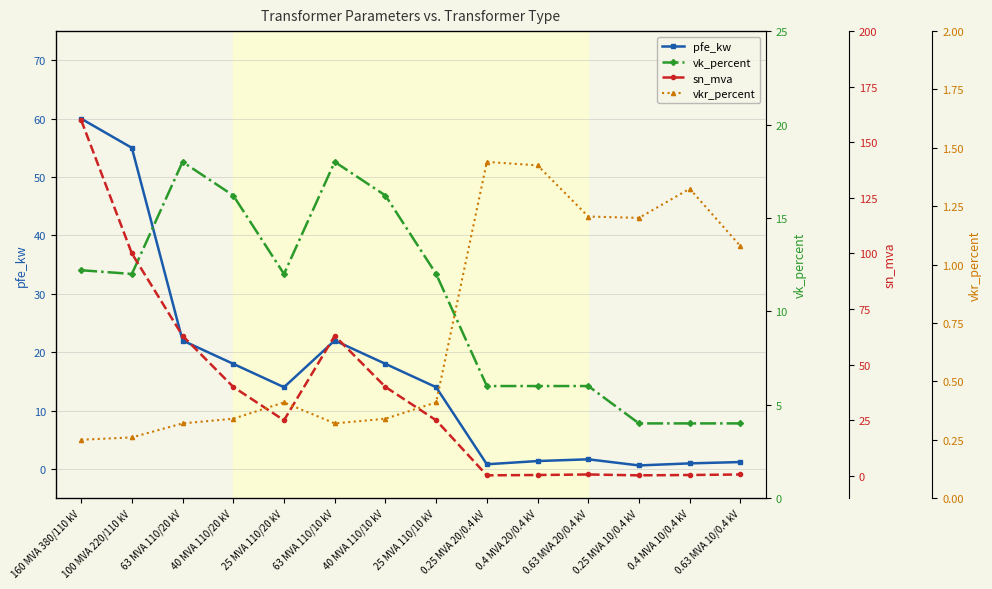

Which has a higher value, 100 MVA 220/110 kV or 63 MVA 110/20 kV?

100 MVA 220/110 kV